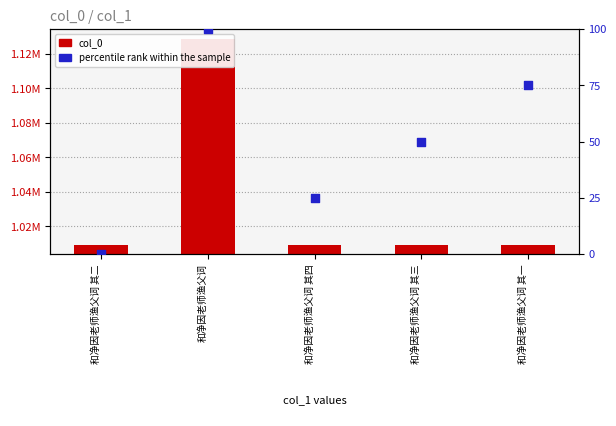

Is the value of col_0 at 和净因老师渔父词 其一 greater than the value of percentile rank within the sample at 和净因老师渔父词 其四?

Yes